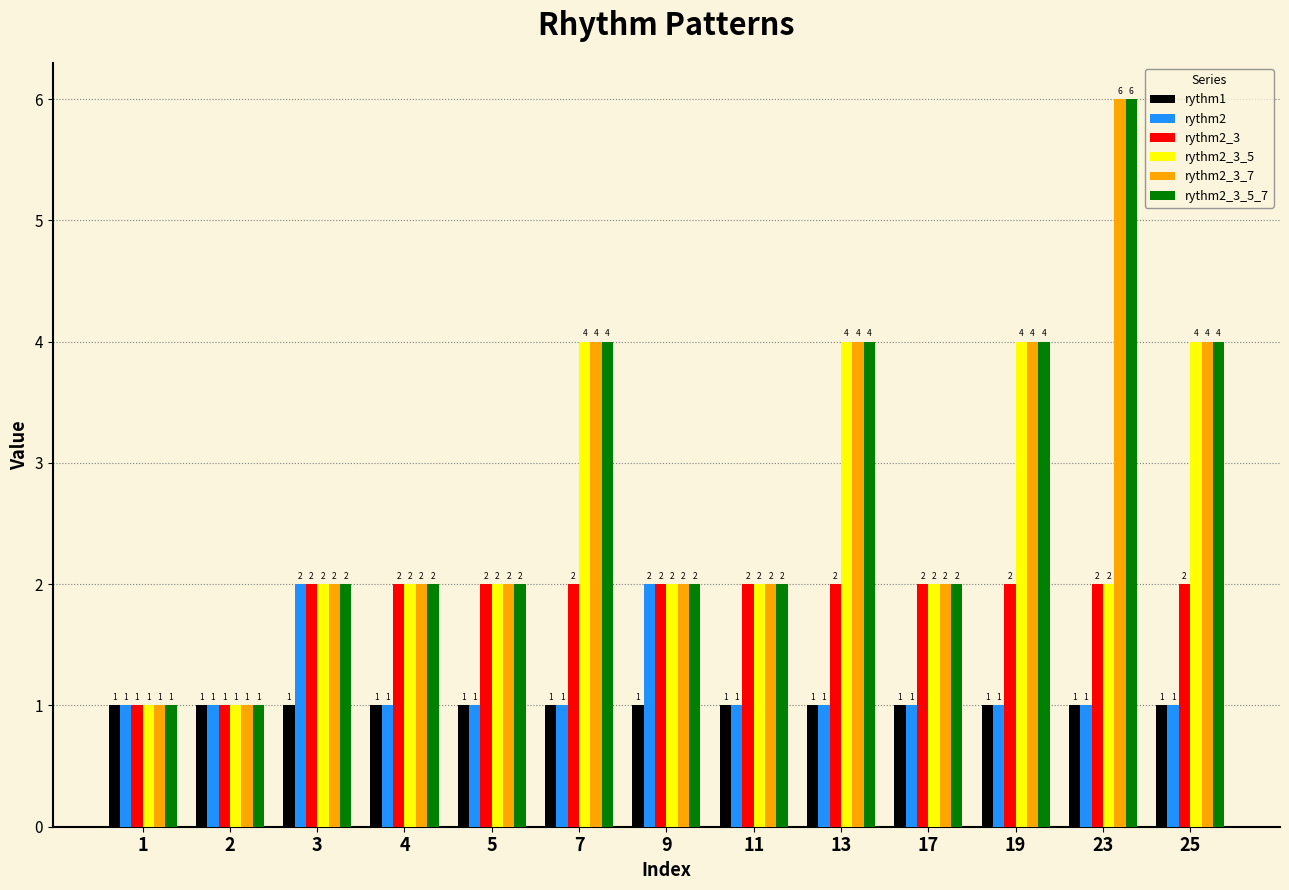

Does the chart contain stacked bars?

No